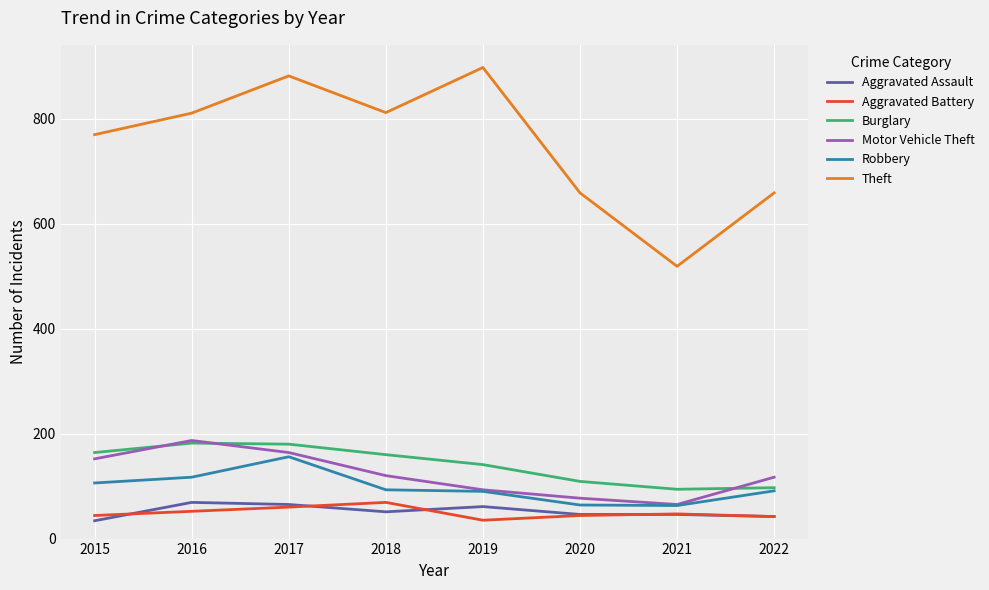

Which series has the largest total across all categories?

Theft